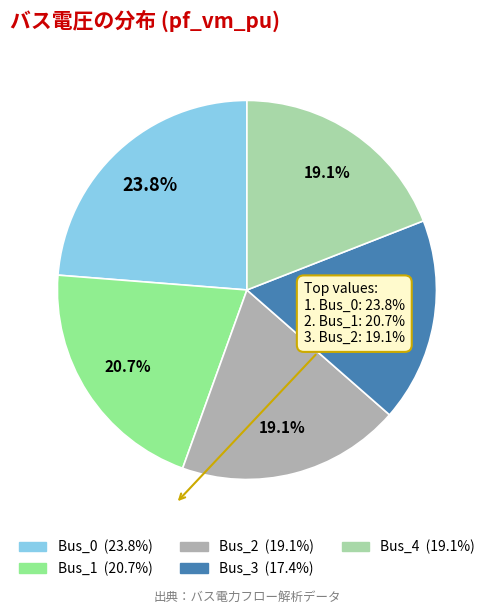

Does any single category account for the majority?

No